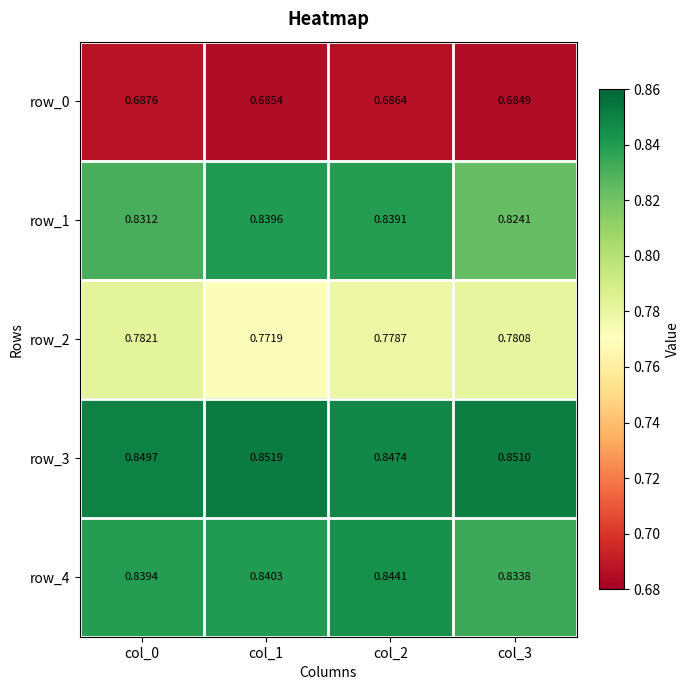

Reading right to left, transcribe all the data shown in this chart.

row_0: 0.7	0.7	0.7	0.7
row_1: 0.8	0.8	0.8	0.8
row_2: 0.8	0.8	0.8	0.8
row_3: 0.9	0.8	0.9	0.8
row_4: 0.8	0.8	0.8	0.8